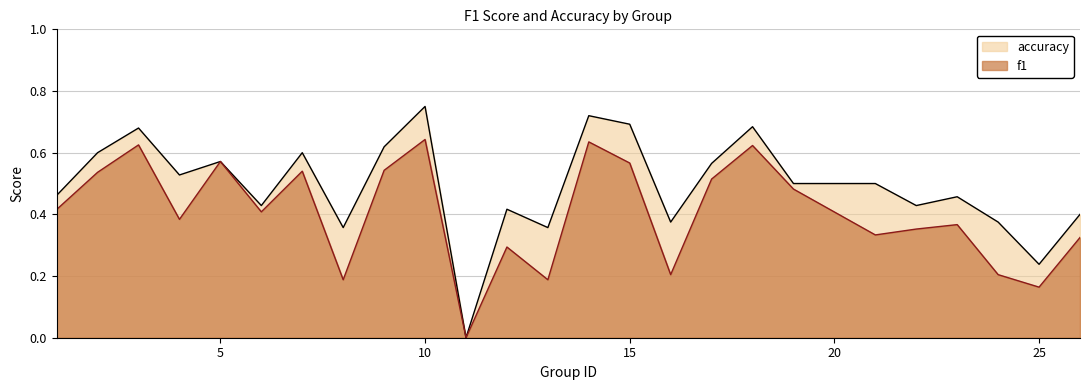

What is the value of the accuracy point at the 14th from the left?

0.7